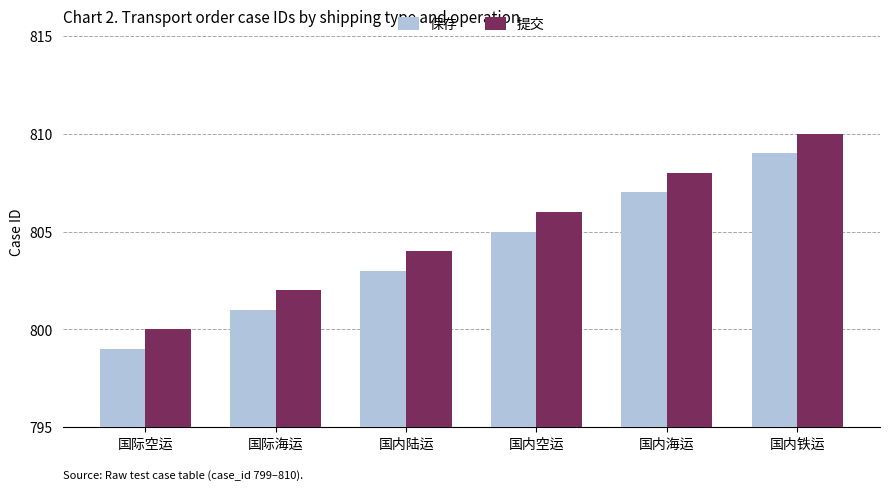

How many series are shown in this chart?

2